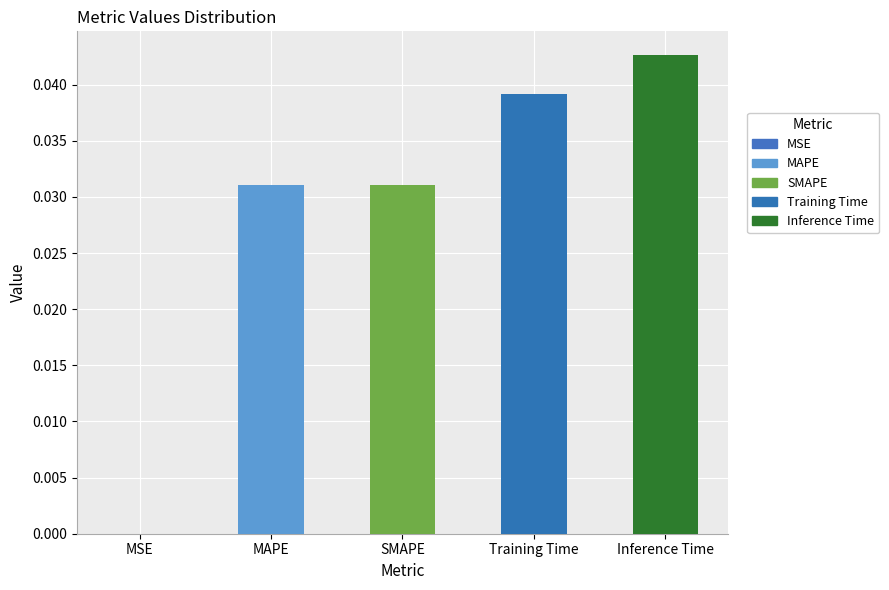

Is it true that the value at MSE is 0.0?

True